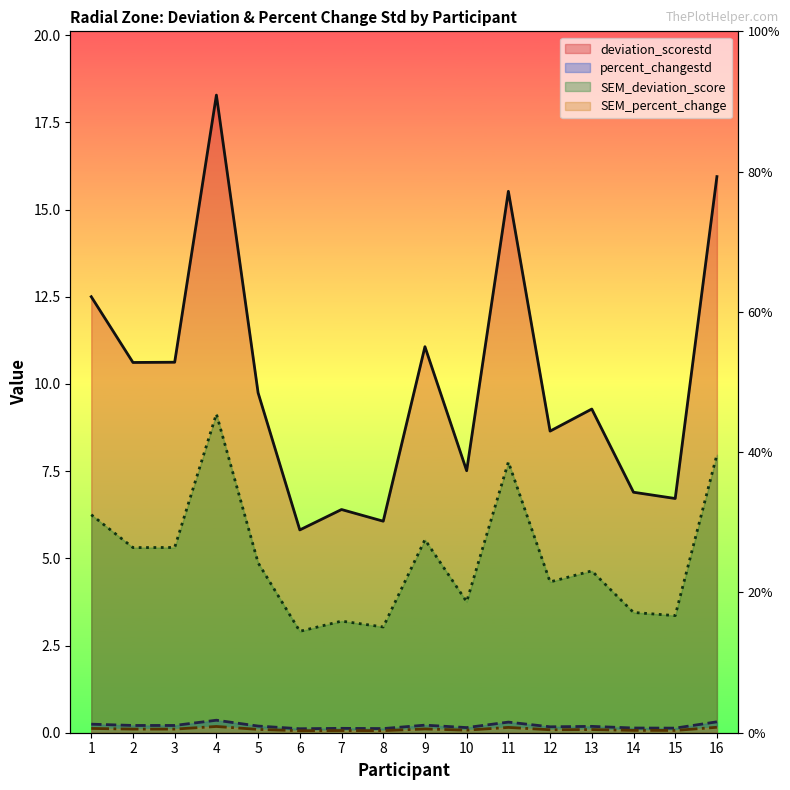

What is the maximum value for SEM_percent_change?

0.2